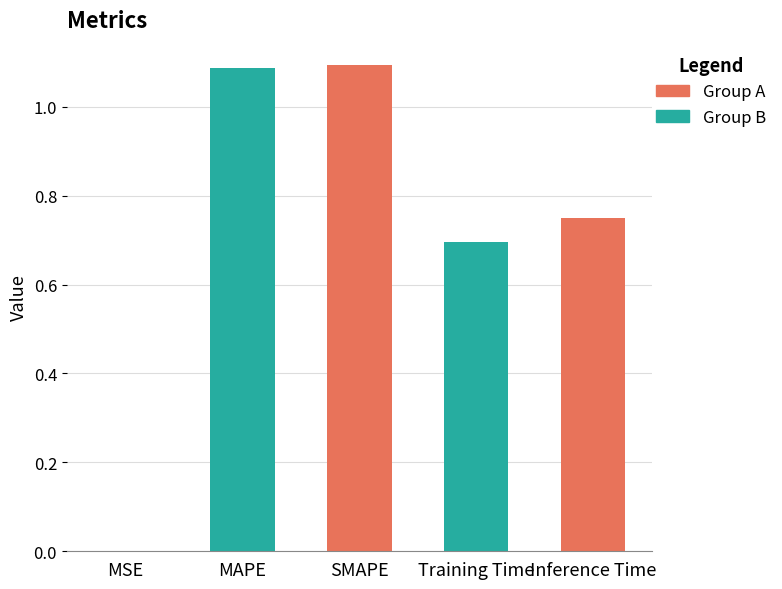

Between SMAPE and Training Time, which is larger?

SMAPE